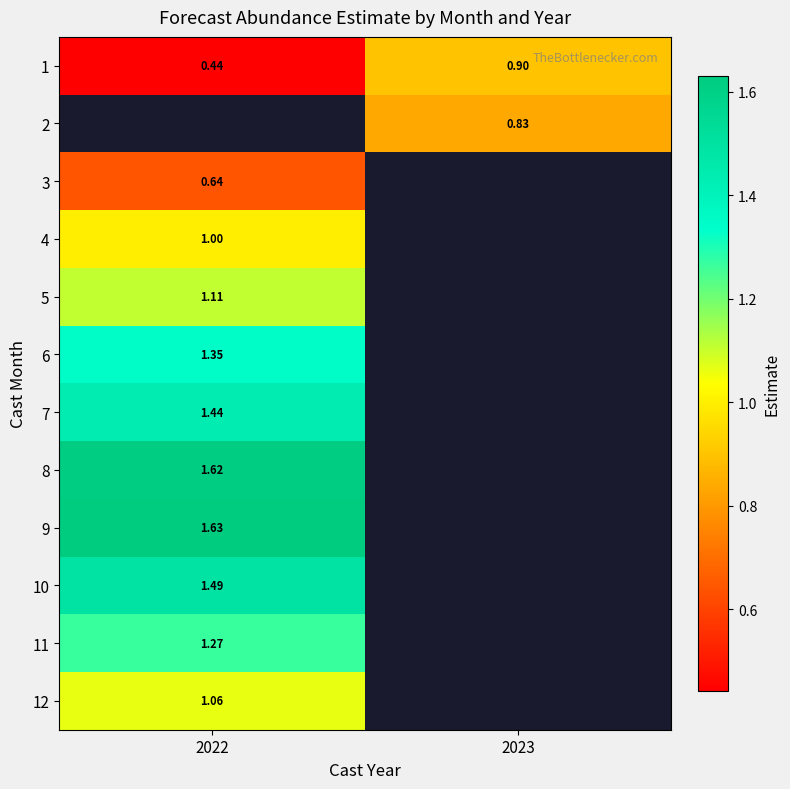

What is the maximum value for 1?

0.9